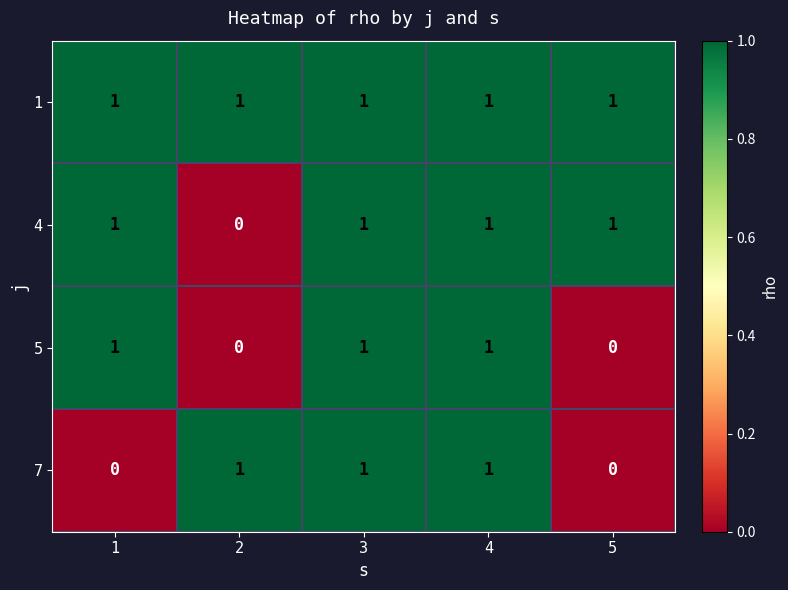

Reading right to left, list all the values displayed in this chart.

1: 1	1	1	1	1
4: 1	1	1	0	1
5: 0	1	1	0	1
7: 0	1	1	1	0